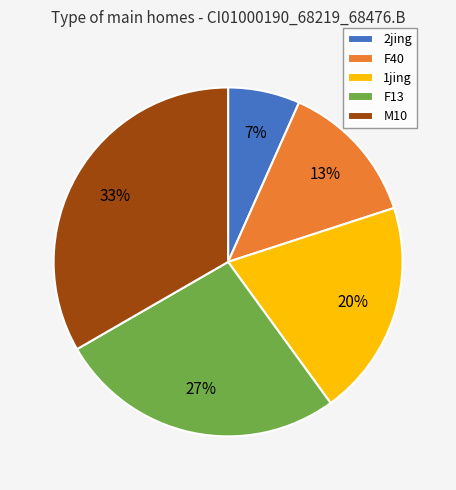

Is it true that 2jing is 7% of the pie?

True